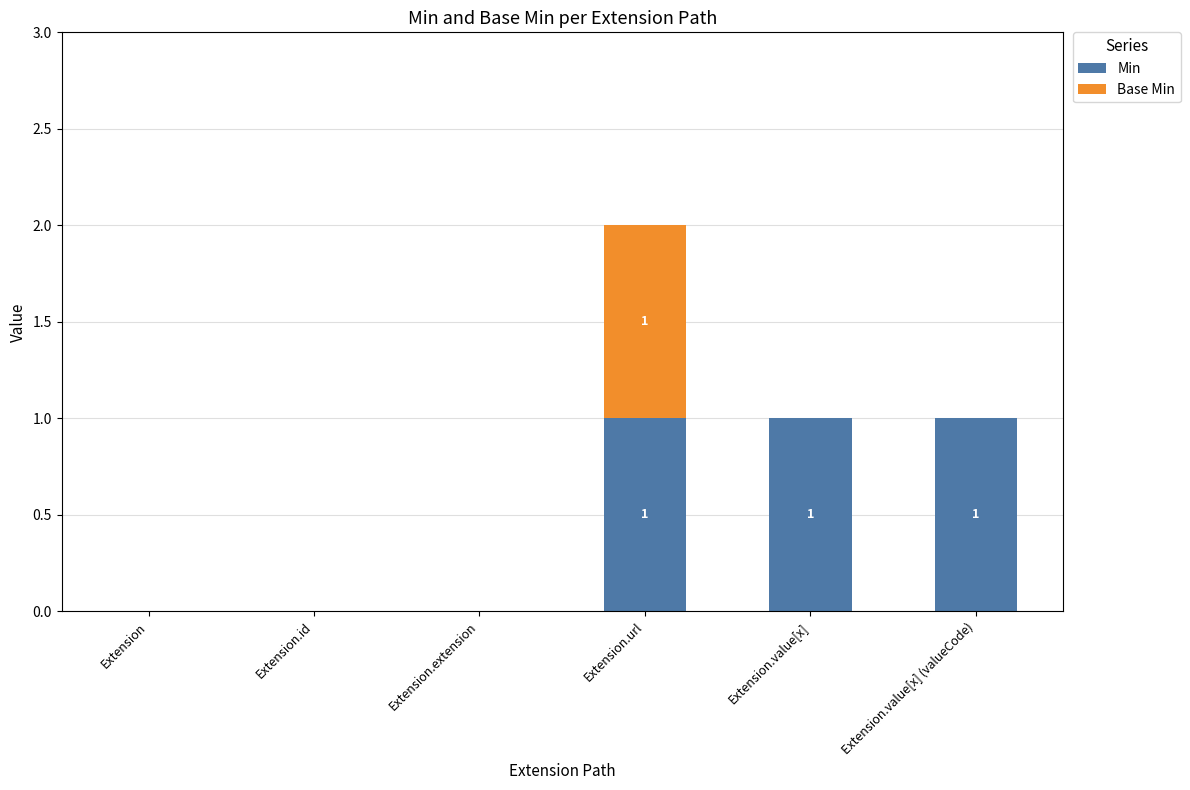

At which category is the sum across all series the highest?

Extension.url